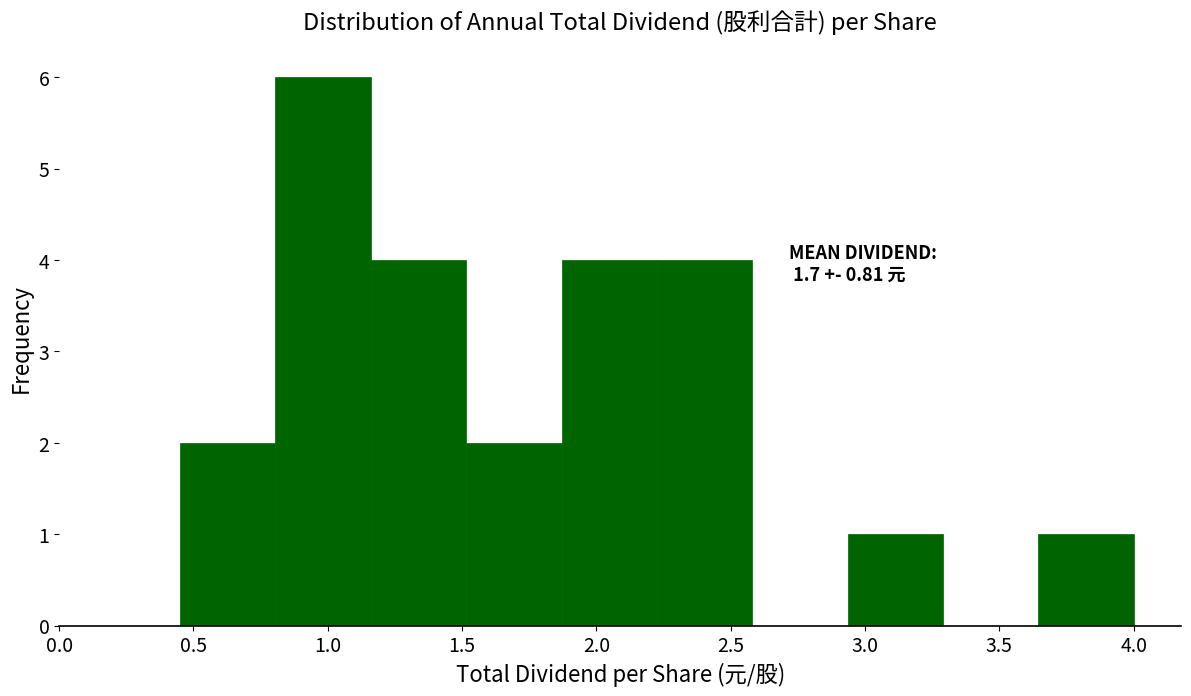

Over which range of the x-axis is the bar tallest?

0.805 to 1.160